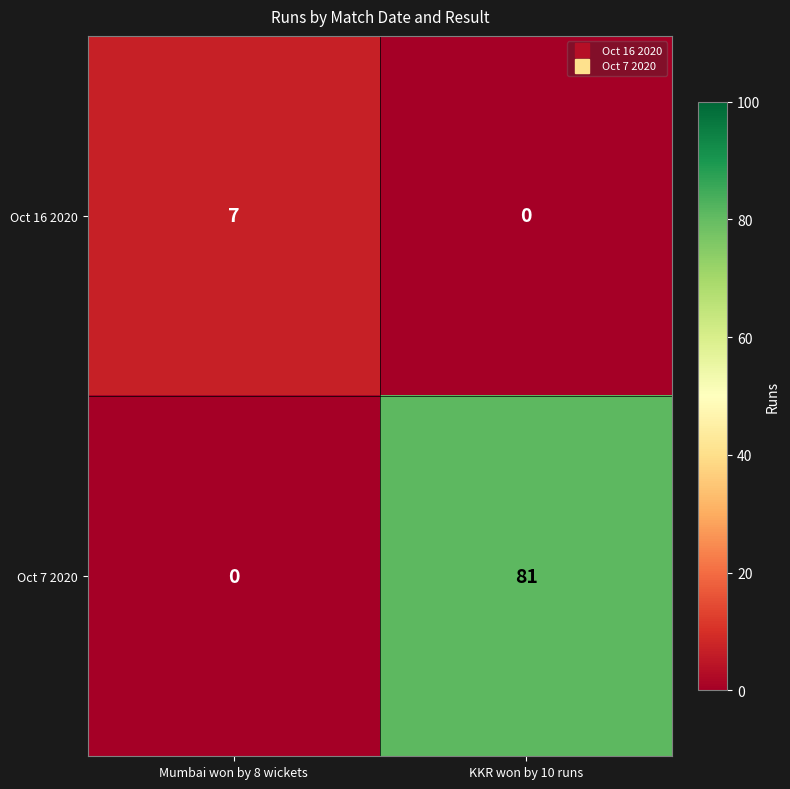

Reading right to left, list all the values displayed in this chart.

Oct 16 2020: 0	7
Oct 7 2020: 81	0